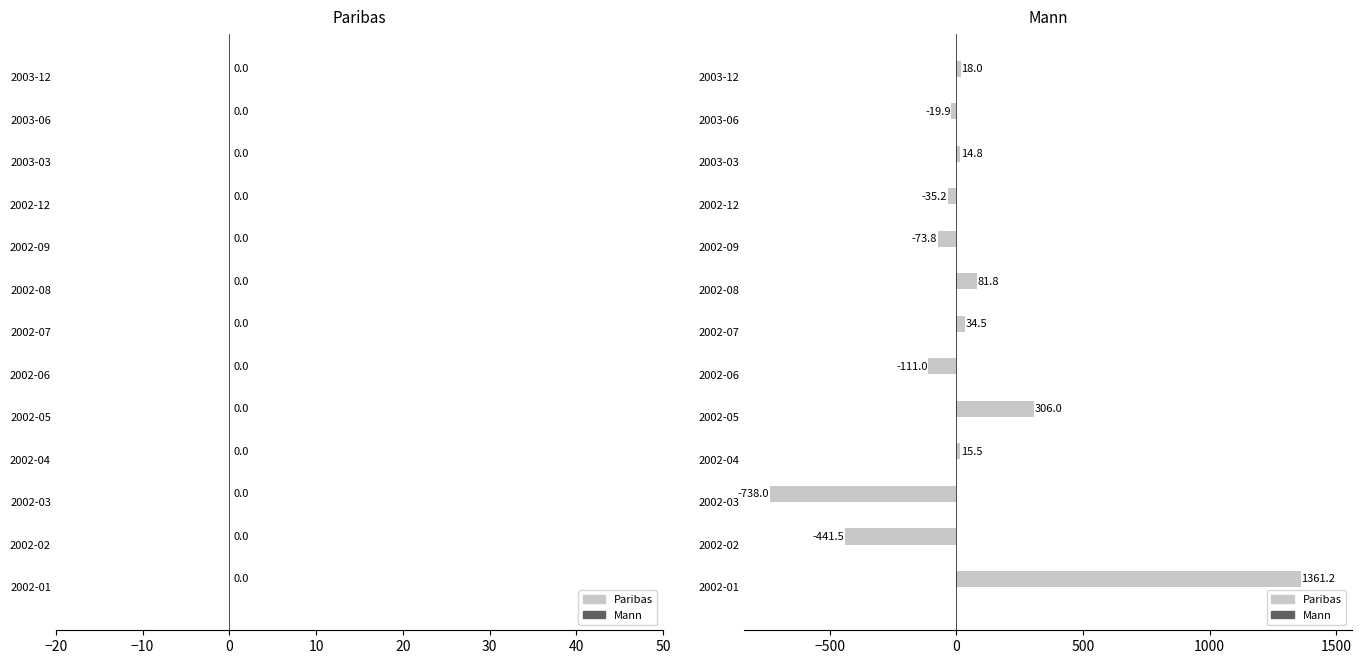

Rank the categories by value from highest to lowest.

2002-01, 2002-05, 2002-08, 2002-07, 2003-12, 2002-04, 2003-03, 2003-06, 2002-12, 2002-09, 2002-06, 2002-02, 2002-03